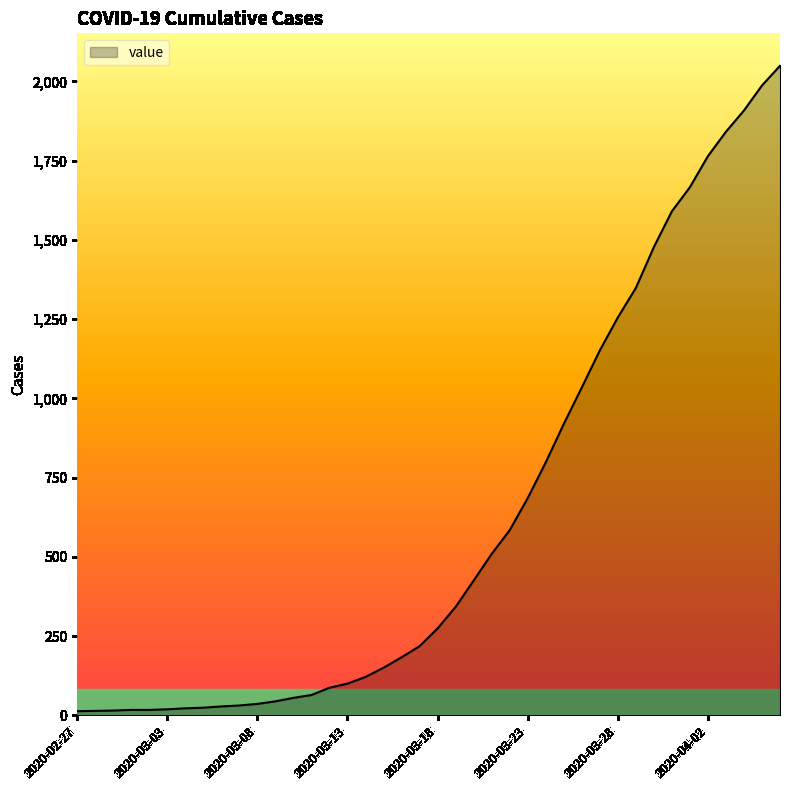

What is the maximum value shown in the chart?

2049